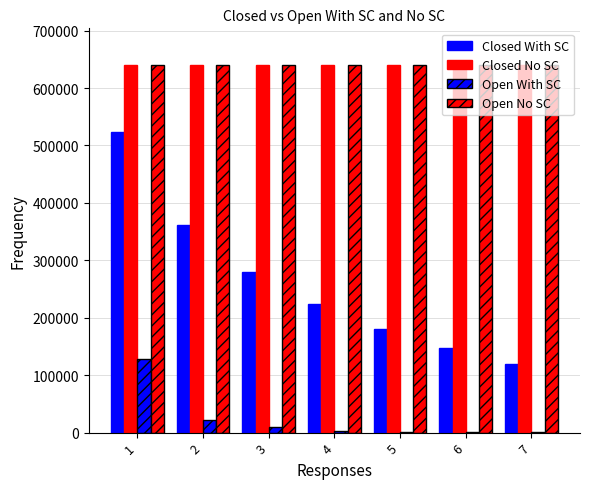

At which label does Open With SC first exceed 3615?

1